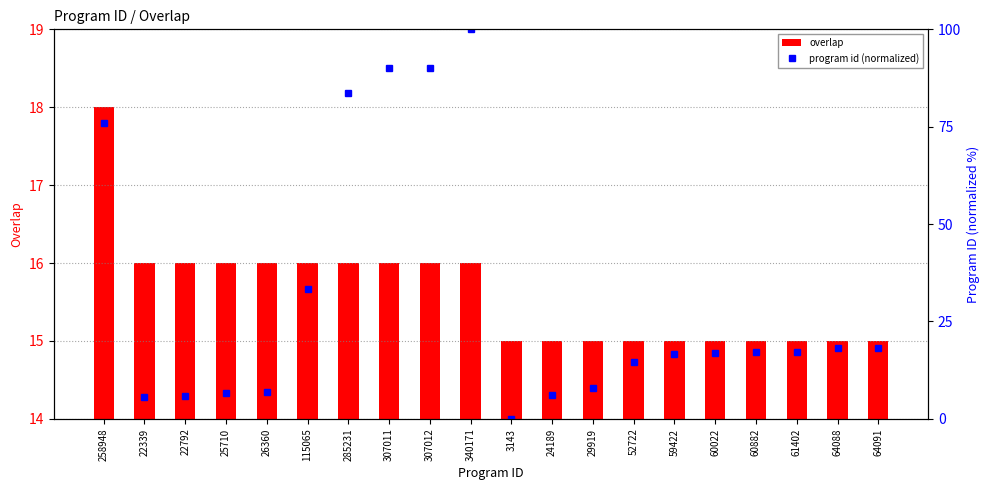

What is the sum of all overlap values?

312